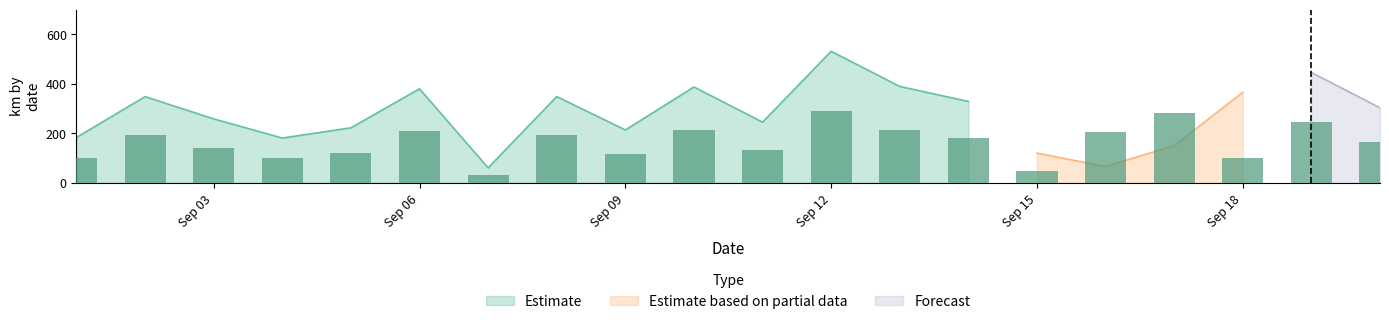

What is the highest value of the Estimate series?

531.6